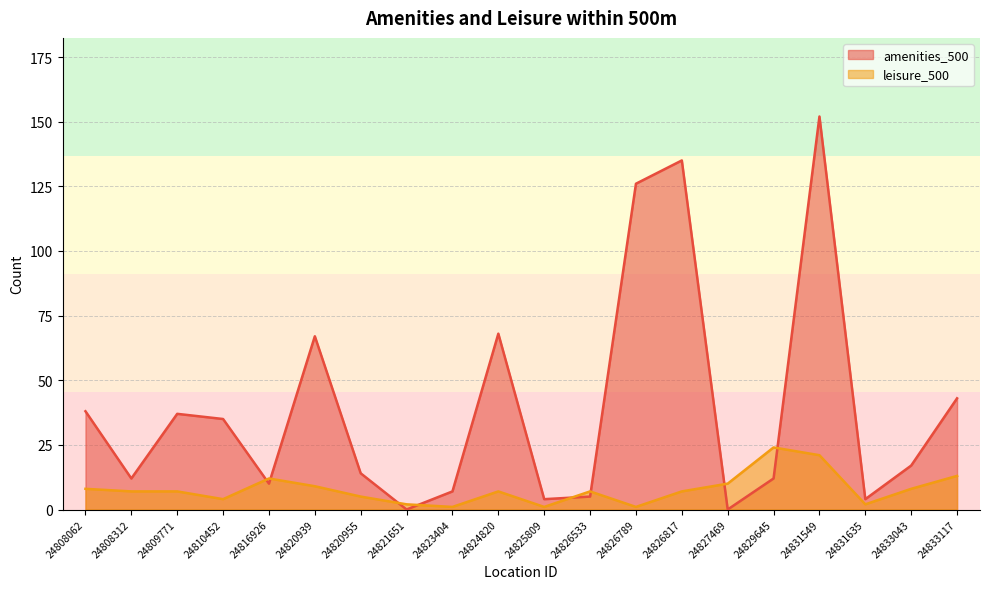

How many lines are shown in the chart?

2